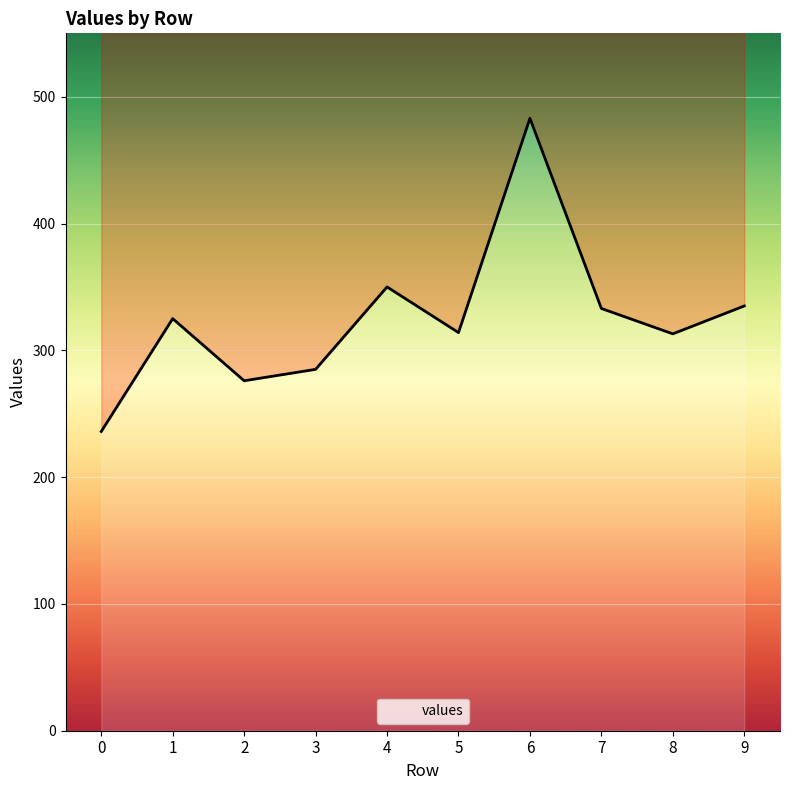

Is it true that the value at 4 is 350?

True